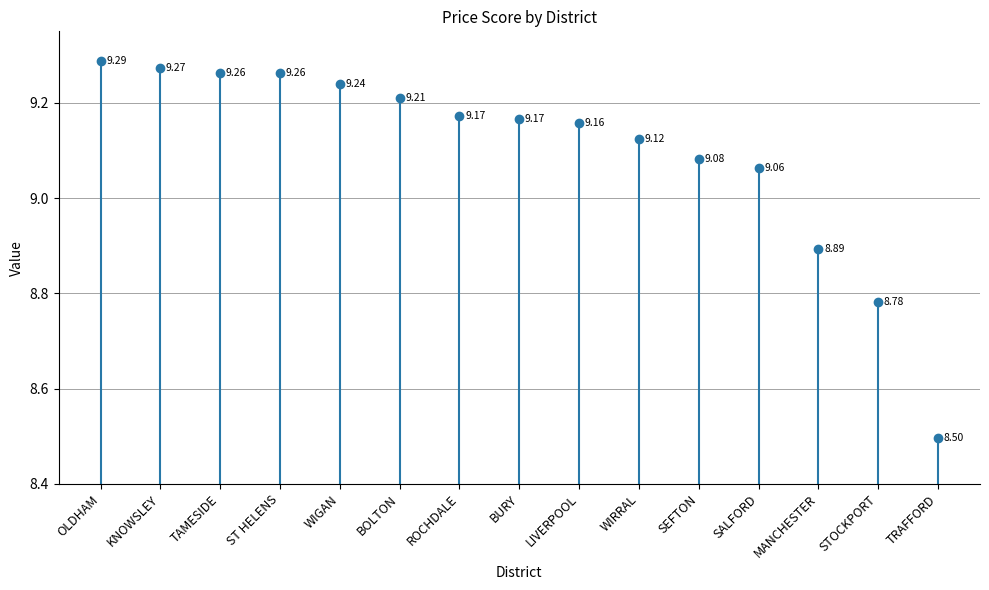

Which category has the highest value across all series?

OLDHAM